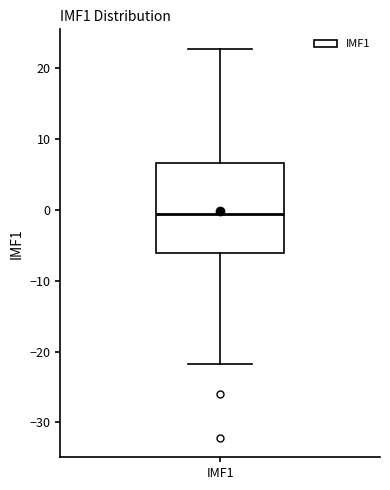

Read this box plot against the y-axis: the position of the median line, the range covered by the box, and the ends of both whiskers. The values are not printed on the chart, so give them approximately, as read against the axis.

median -1, box -6 to 7, whiskers -22 to 23